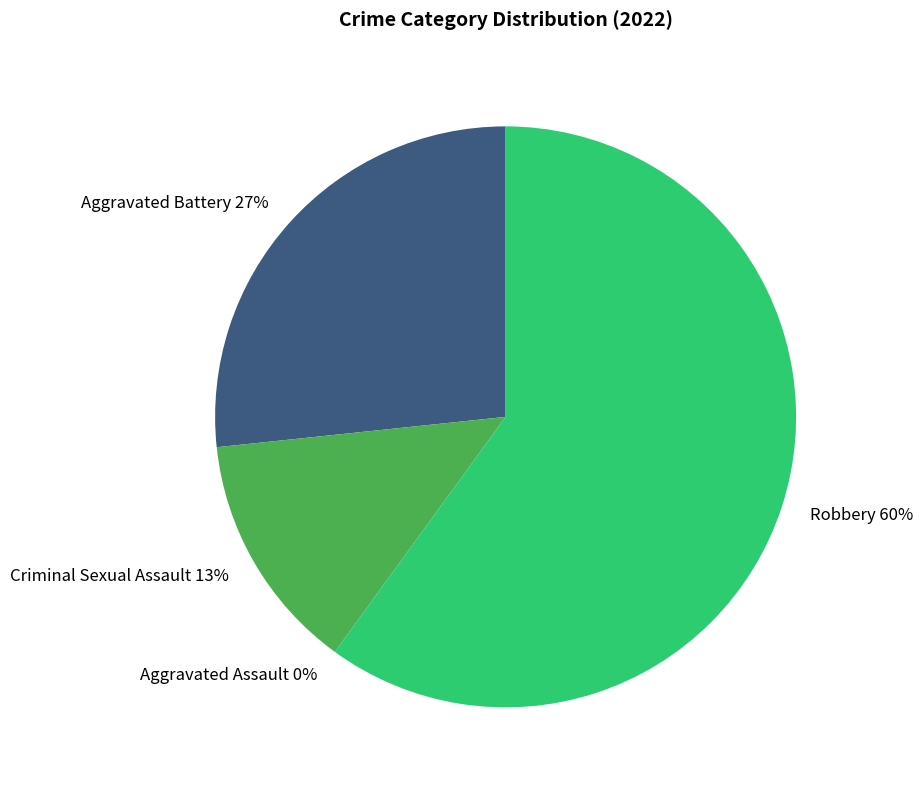

How much of the chart is everything except Aggravated Battery?

73.3%